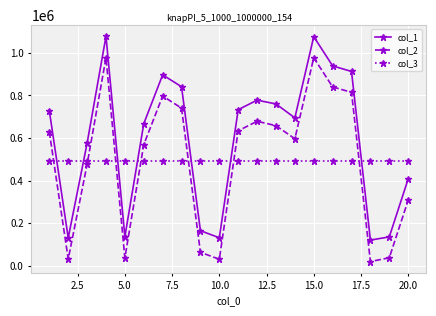

List the series in order of their peak value, highest first.

col_1, col_2, col_3